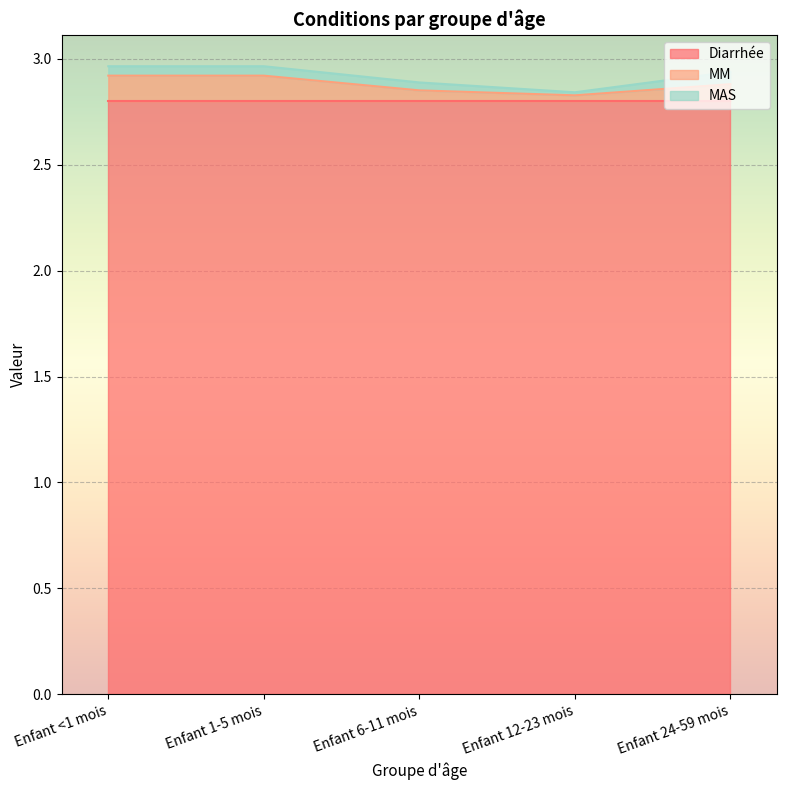

List the labels in order of Diarrhée value, smallest first.

Enfant <1 mois, Enfant 1-5 mois, Enfant 6-11 mois, Enfant 12-23 mois, Enfant 24-59 mois